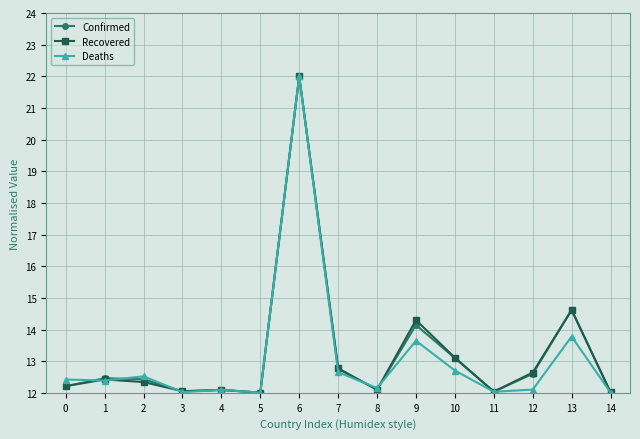

What is the total value across all series at 7?

38.2